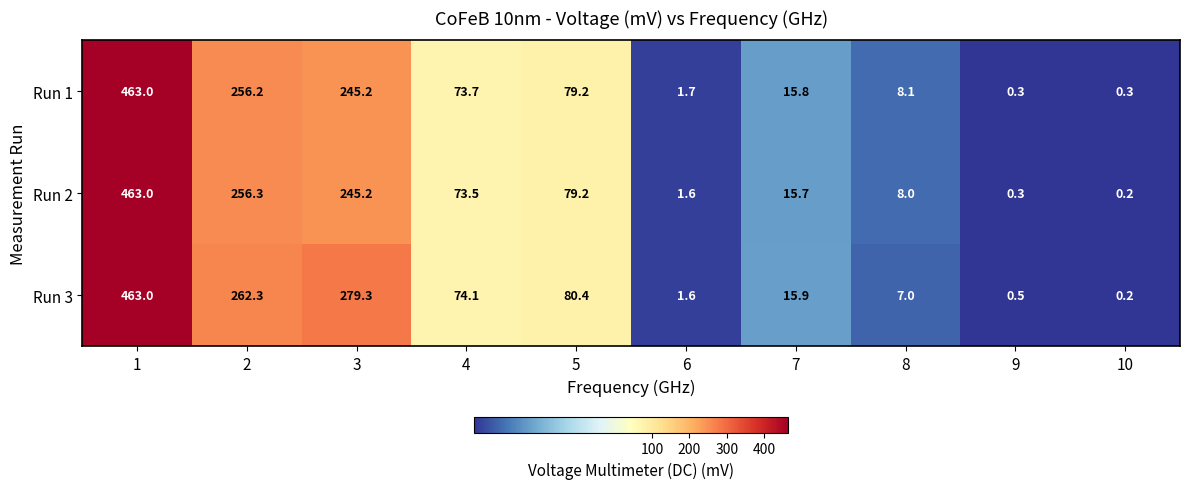

True or false: Run 1 has a value of 169.5 at 3.

False